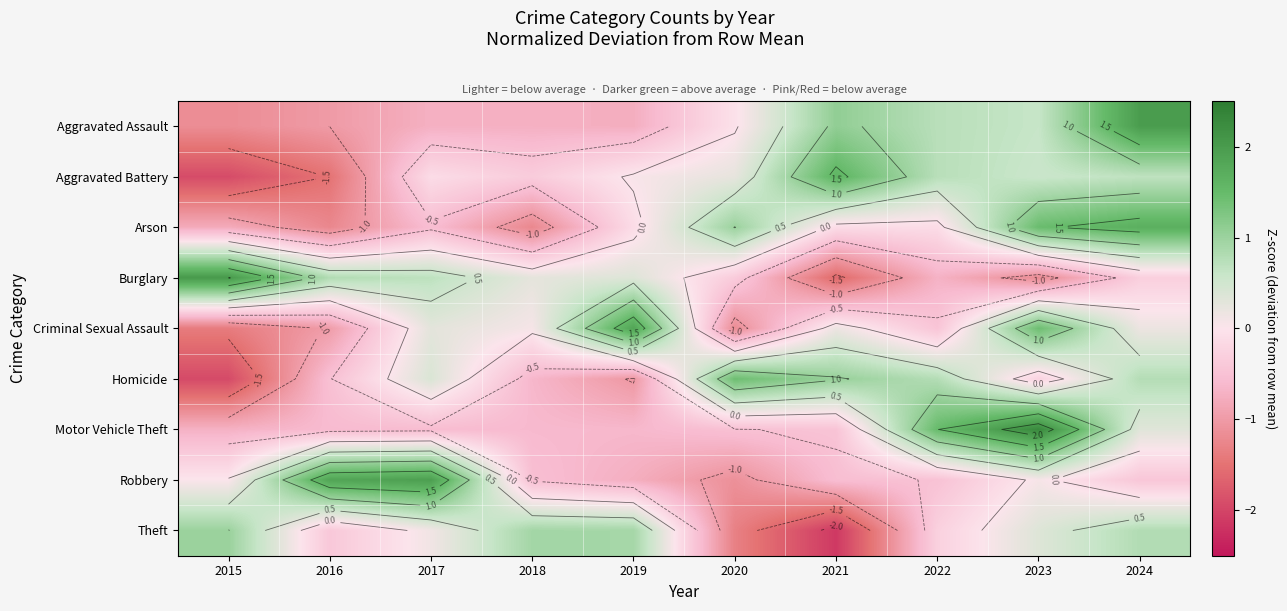

Rank the categories by Arson value from highest to lowest.

2024, 2023, 2020, 2019, 2021, 2022, 2017, 2015, 2016, 2018